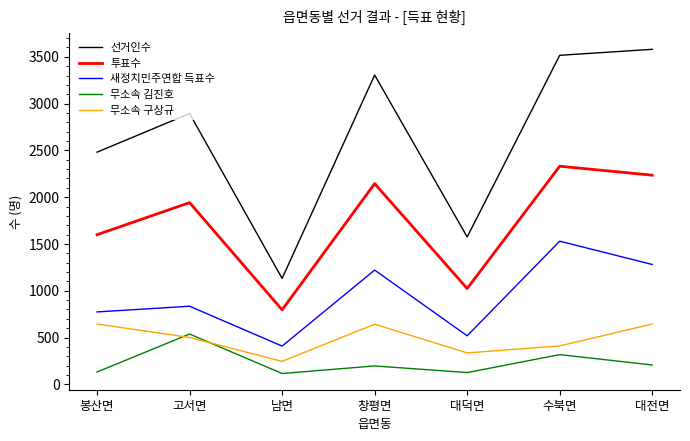

Rank the categories by 투표수 value from highest to lowest.

수북면, 대전면, 창평면, 고서면, 봉산면, 대덕면, 남면